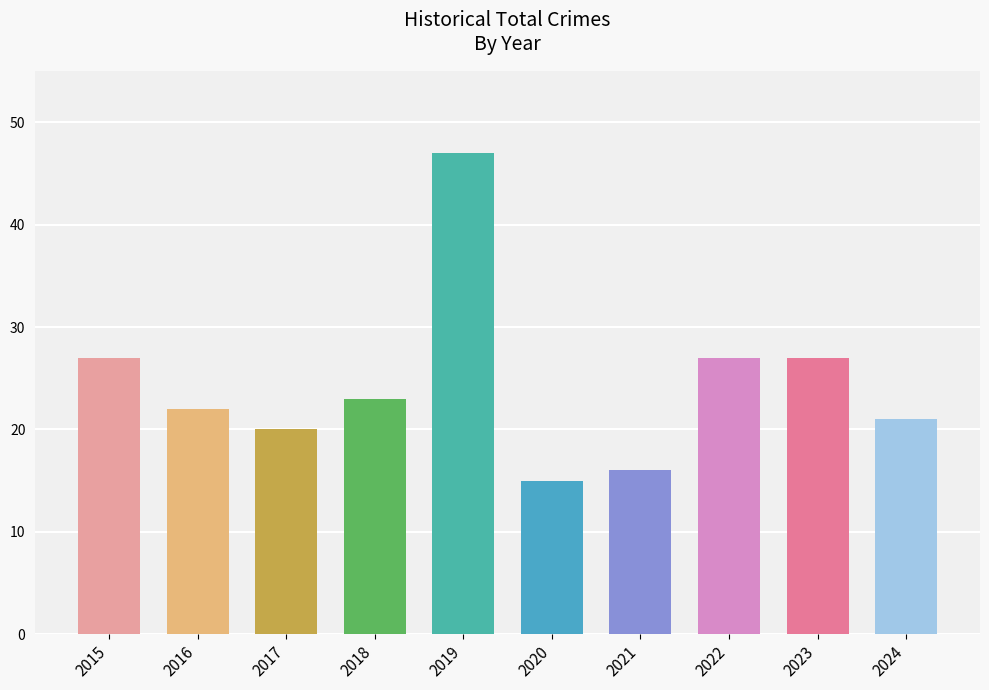

What is the difference between the second highest and second lowest values?

11